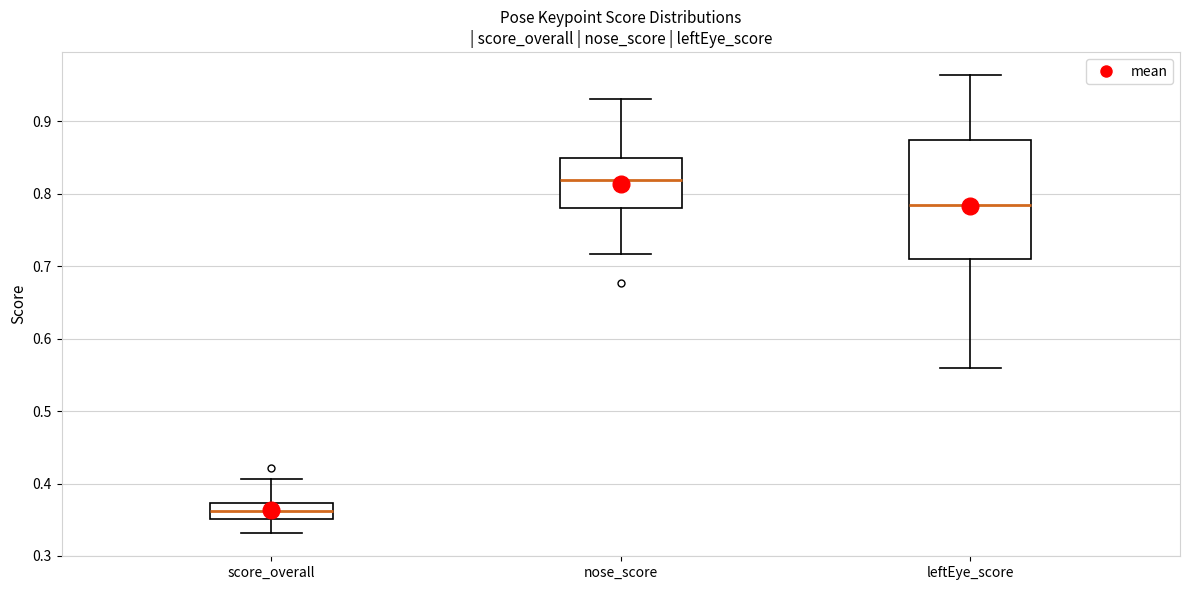

Reading left to right, transcribe this box plot: for each box, give where its median line is, the range the box spans, and where its two whiskers end, as read against the y-axis. The values are not printed on the chart, so give them approximately, as read against the axis.

score_overall: median 0.36, box 0.35 to 0.37, whiskers 0.33 to 0.41
nose_score: median 0.82, box 0.78 to 0.85, whiskers 0.72 to 0.93
leftEye_score: median 0.78, box 0.71 to 0.87, whiskers 0.56 to 0.96